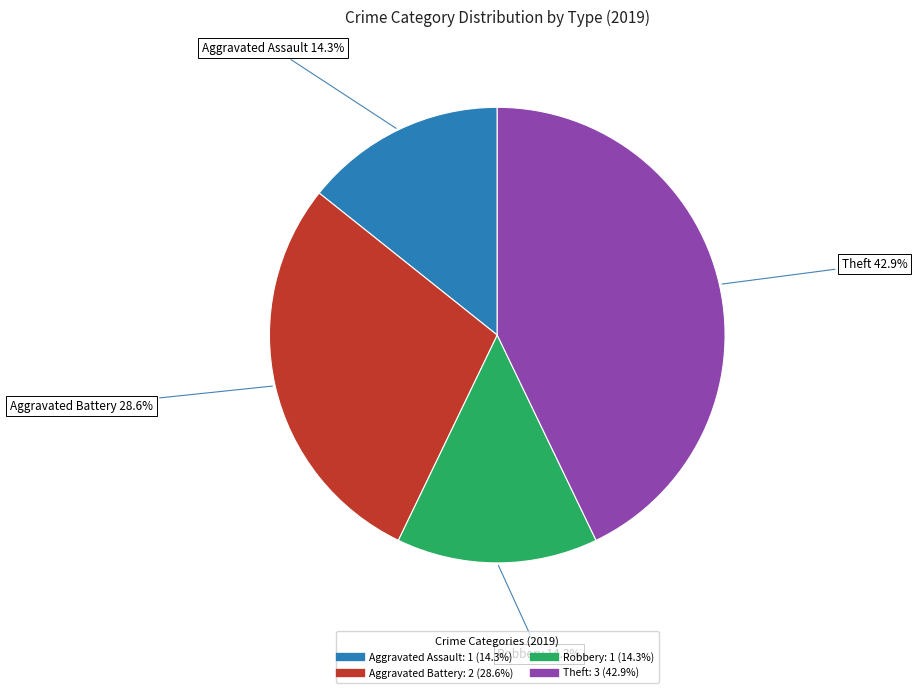

How many slices are in this pie chart?

4